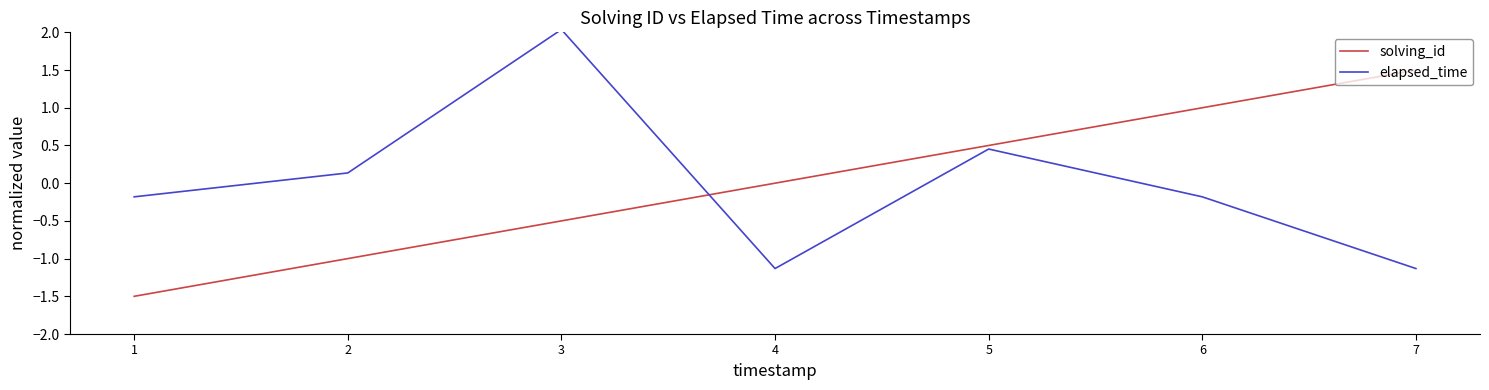

Which series has the largest range (max minus min)?

elapsed_time